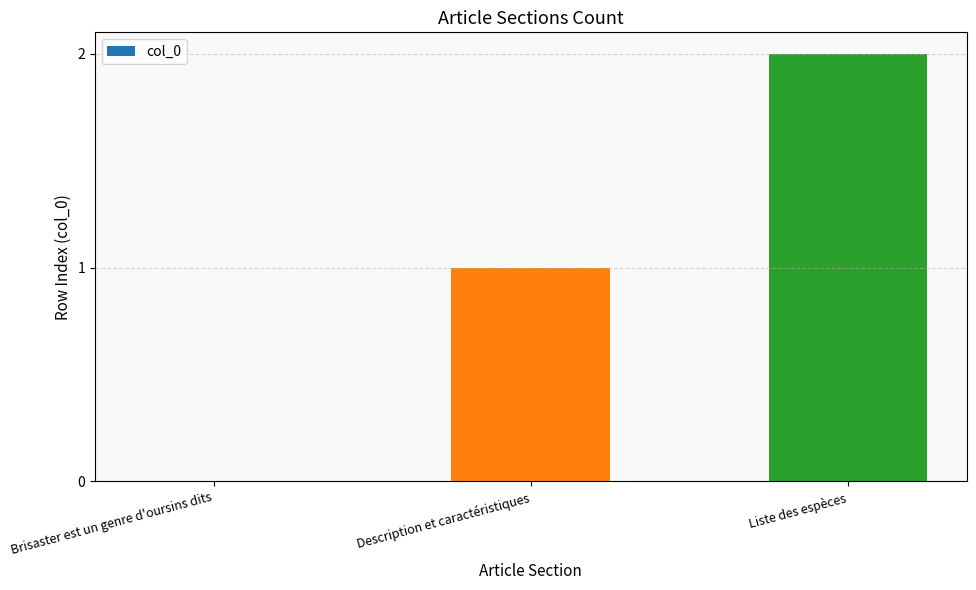

Which category has the highest value across all series?

Liste des espèces